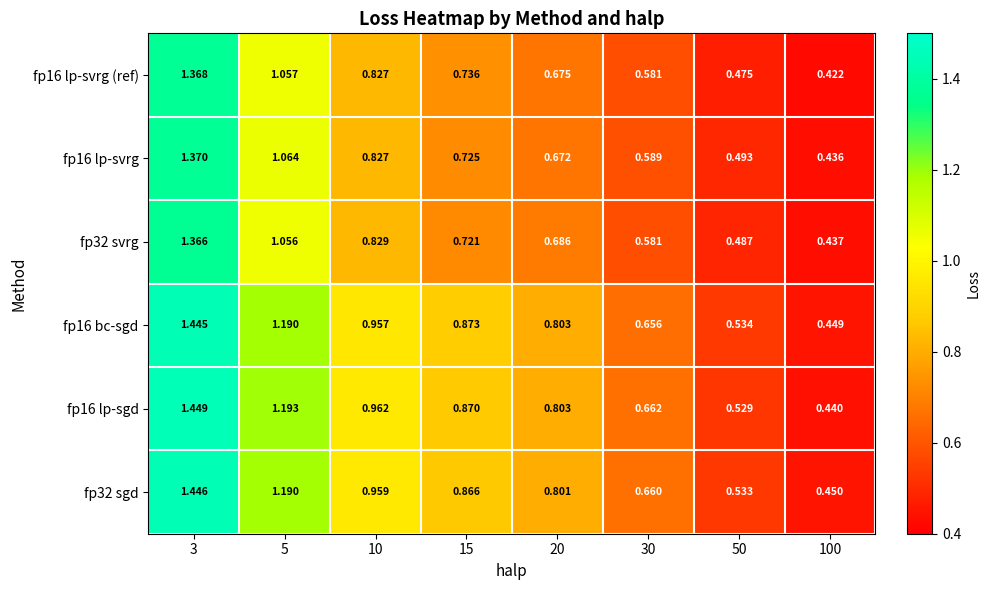

List the series in order of their peak value, lowest first.

fp32 svrg, fp16 lp-svrg (ref), fp16 lp-svrg, fp16 bc-sgd, fp32 sgd, fp16 lp-sgd